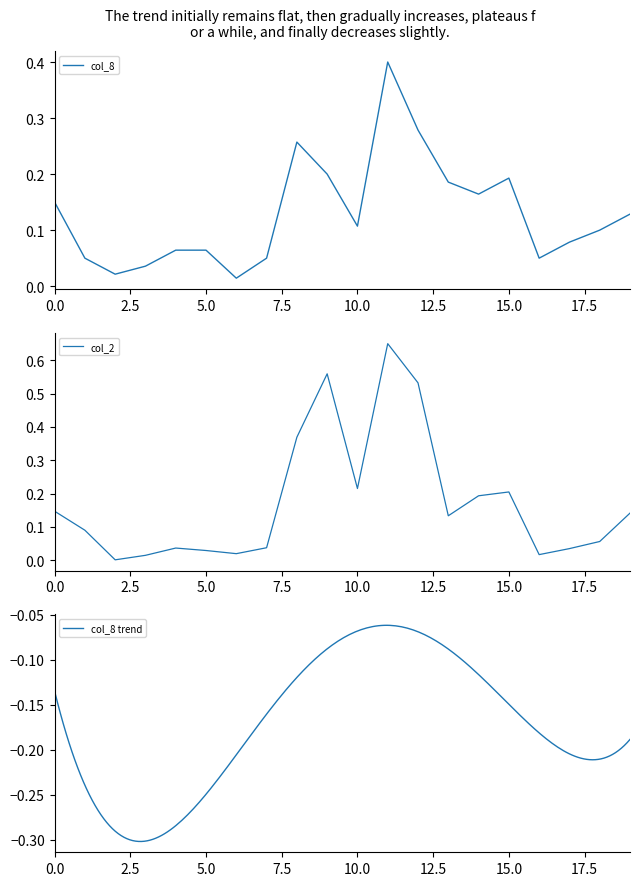

True or false: col_2 and col_8 cross at least once.

True